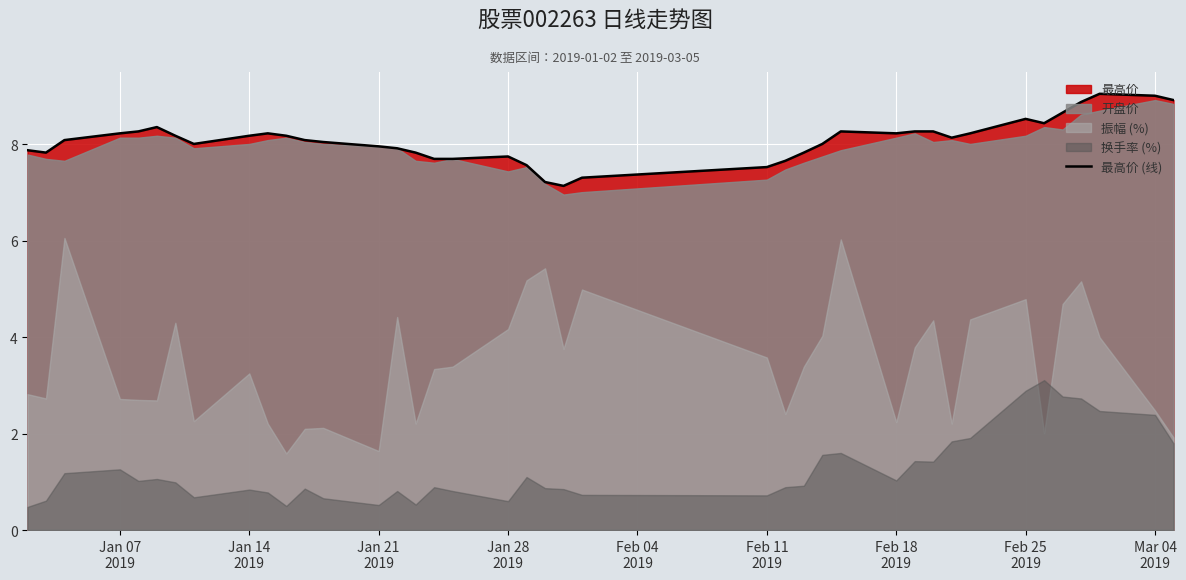

What is the minimum value for 最高价 (线)?

7.1